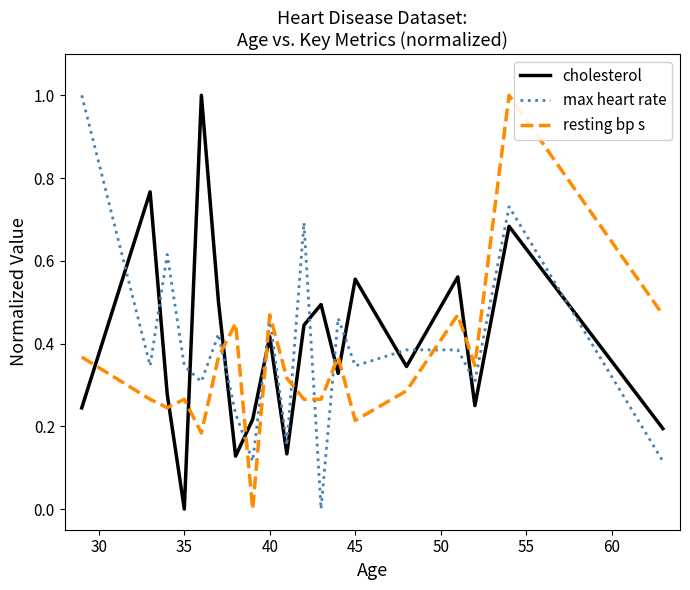

What is the maximum value for cholesterol?

1.0